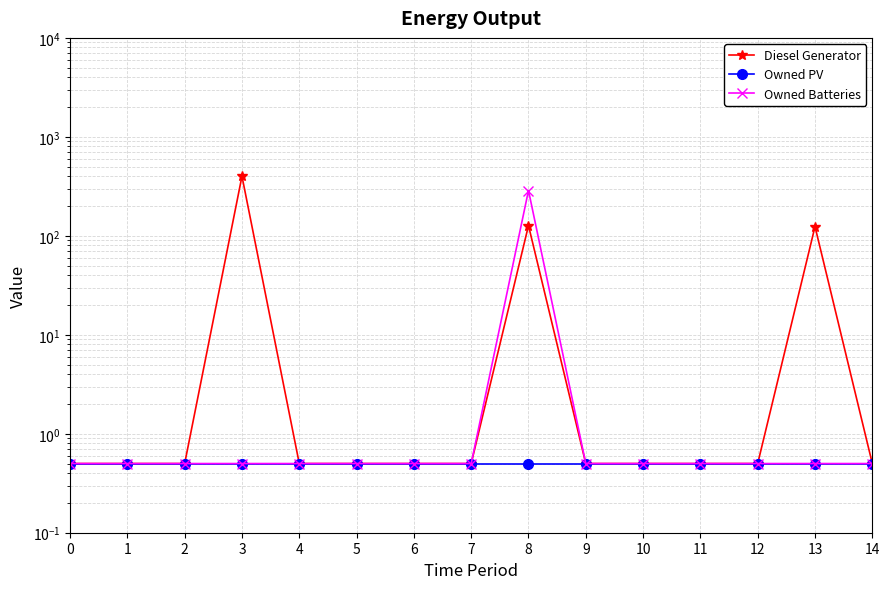

Is it true that Owned PV equals 0.9 at 3?

False